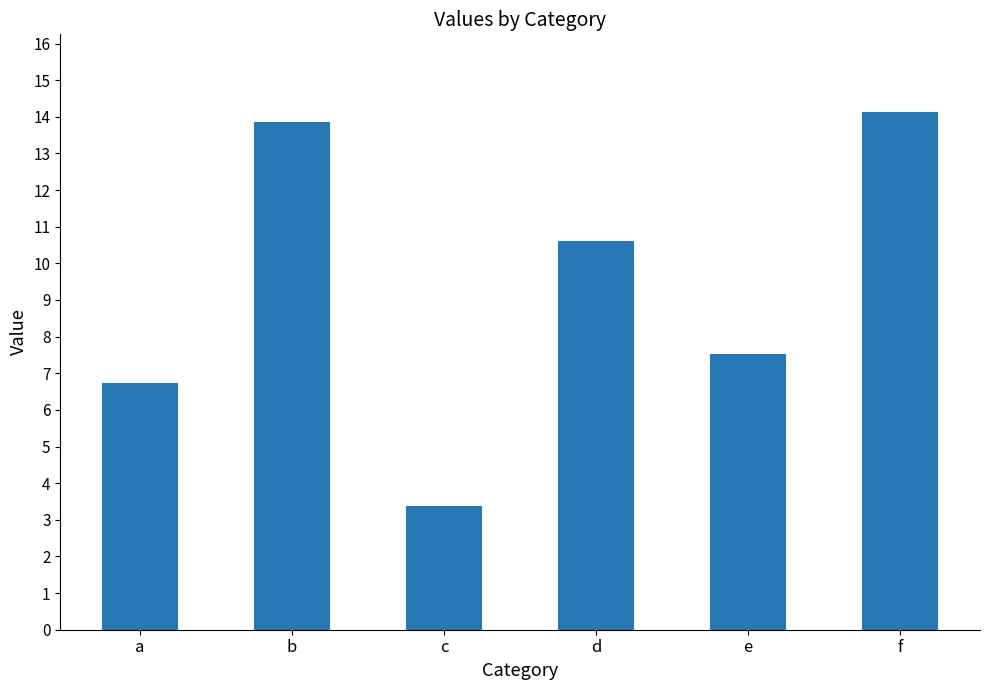

What is the sum of all values?

56.2